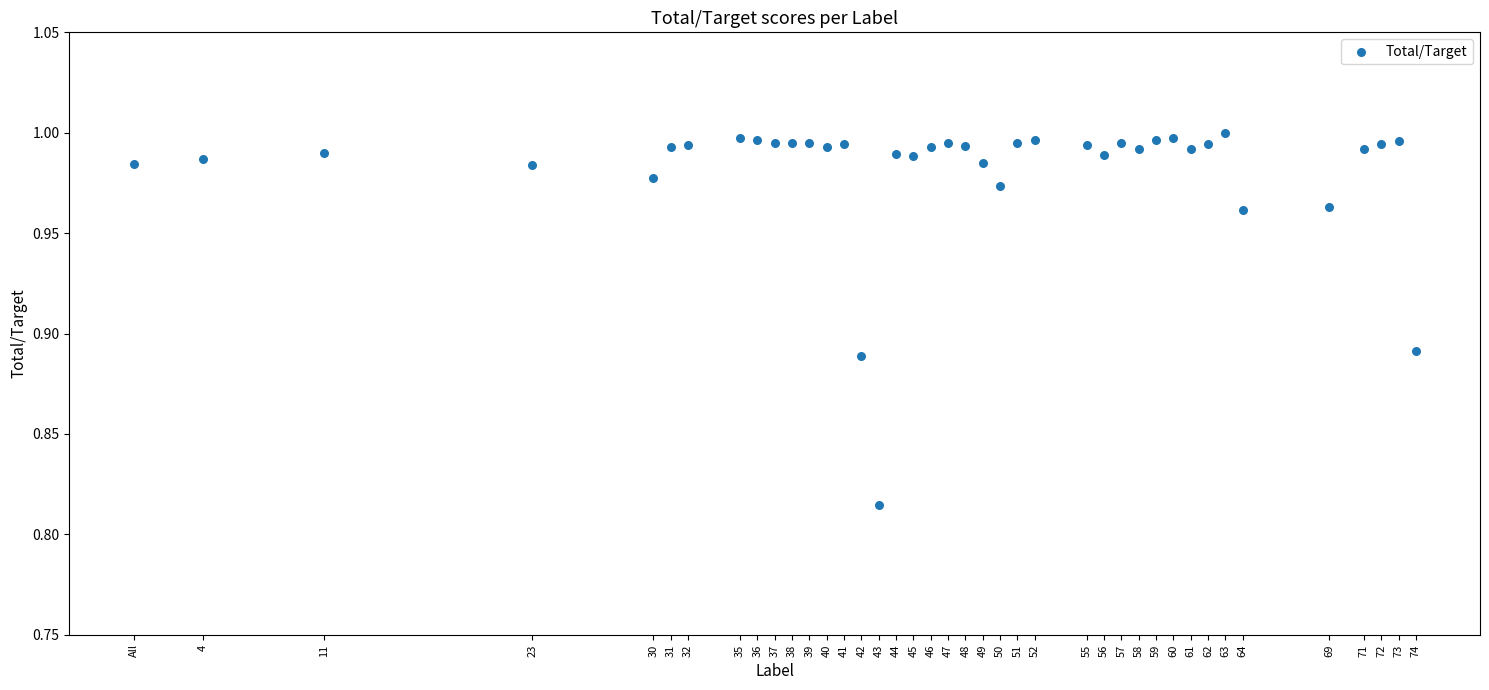

What is the range of X values (max minus min)?

74.0